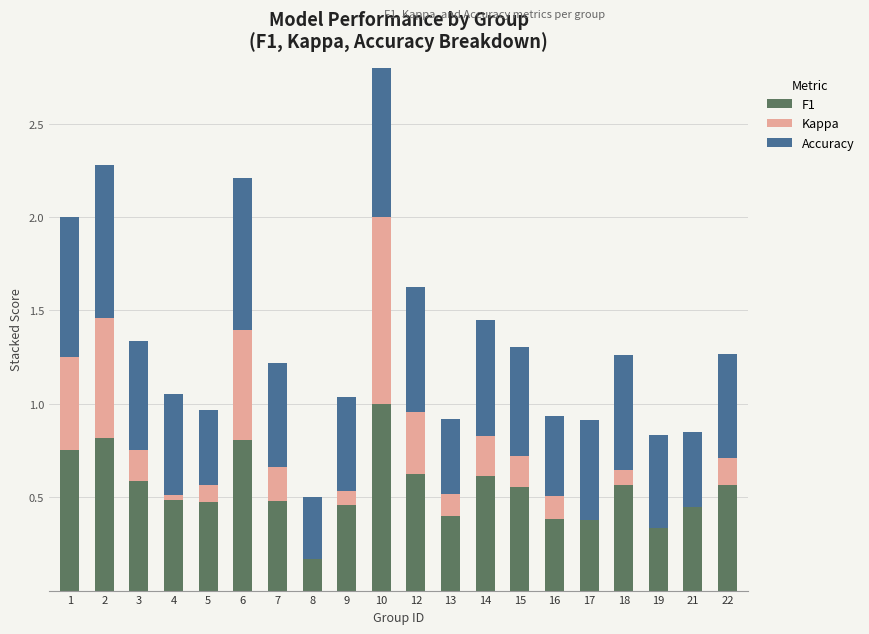

What is the maximum value shown in the chart?

1.0